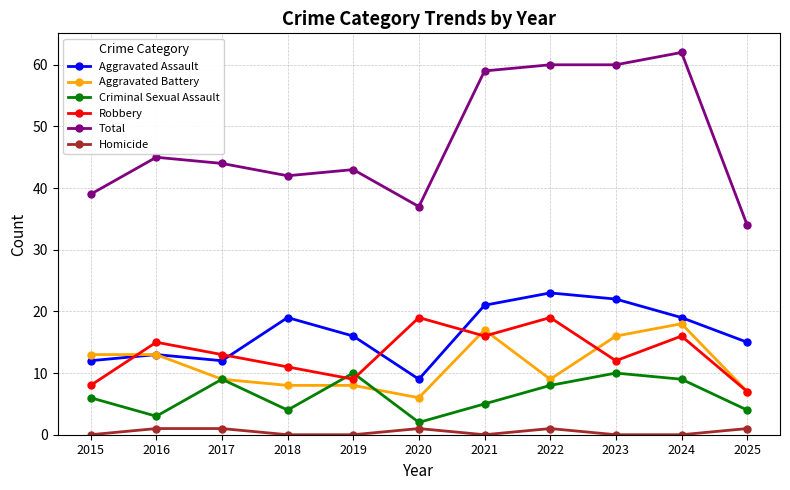

True or false: Total and Criminal Sexual Assault cross at least once.

False